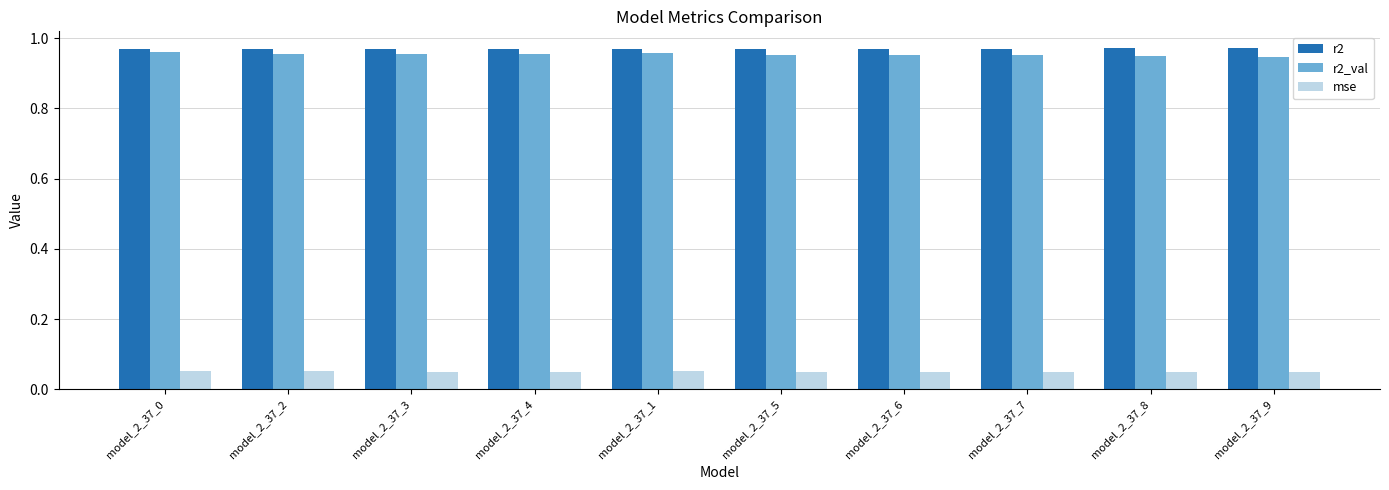

At how many categories does at least one series exceed 0?

10